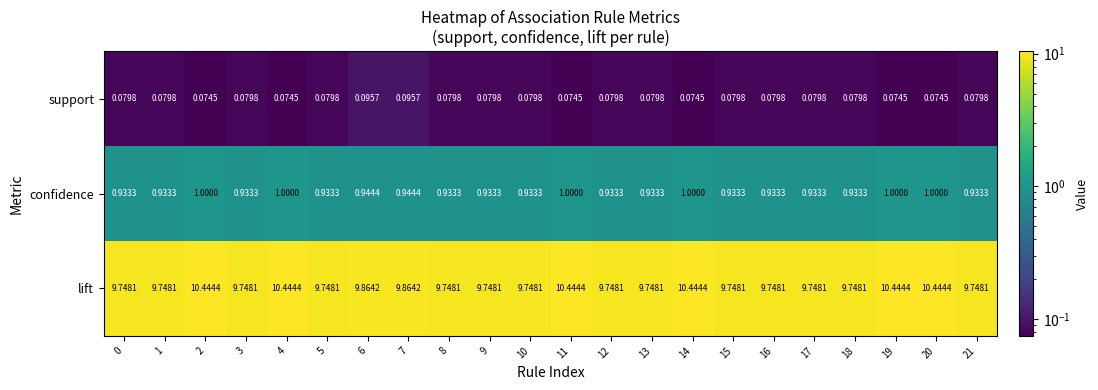

Which series has the widest spread of values?

lift